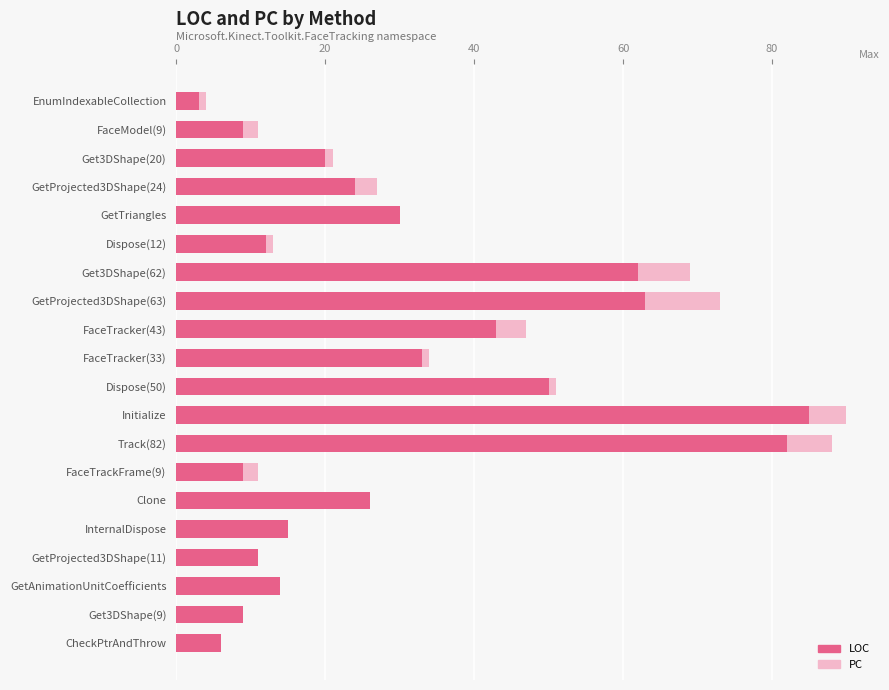

Count the number of categories in the chart.

20